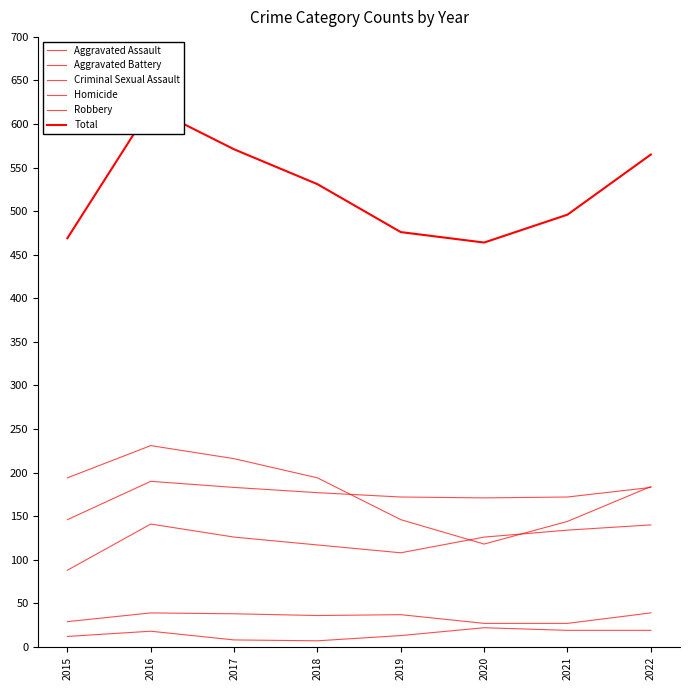

Between 2021 and 2018, which is larger?

2021